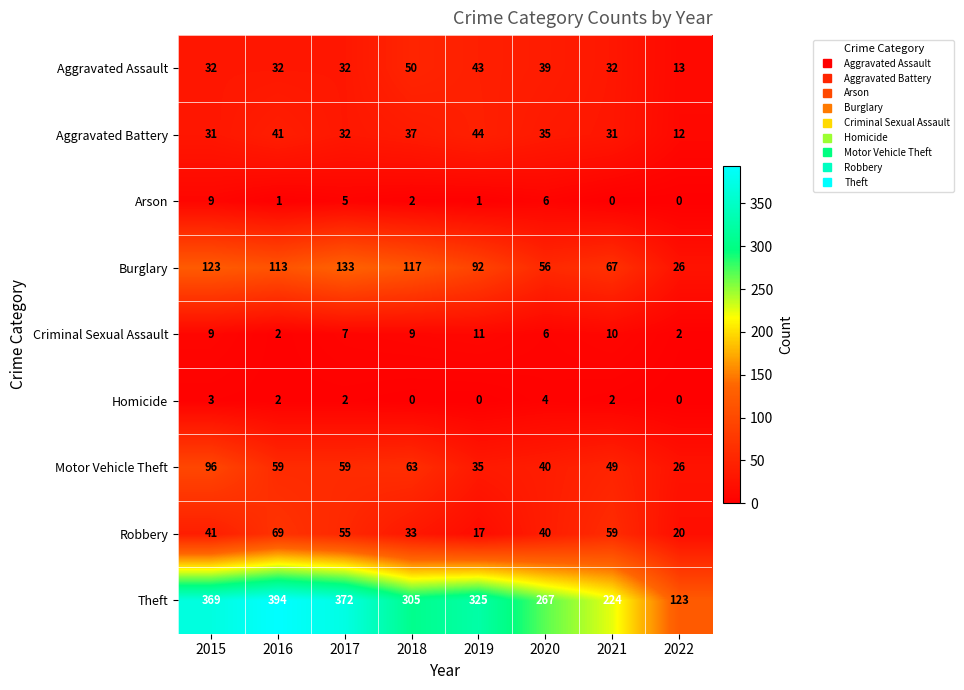

Rank the series at 2018 from lowest to highest value.

Homicide, Arson, Criminal Sexual Assault, Robbery, Aggravated Battery, Aggravated Assault, Motor Vehicle Theft, Burglary, Theft